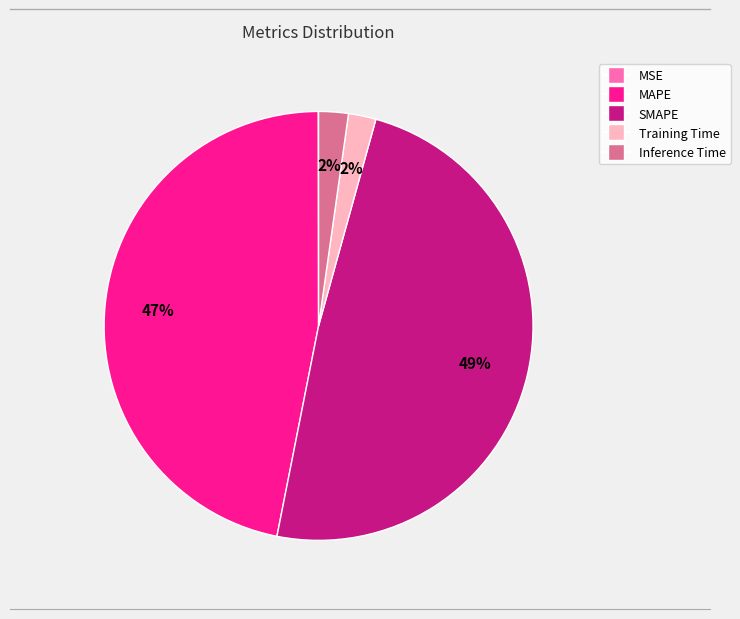

To the nearest percent, what portion does MAPE represent?

47%